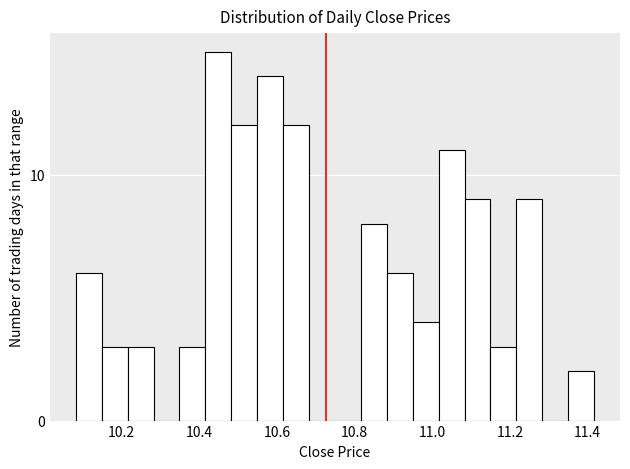

Around what value on the x-axis is the tallest bar? Give the approximate position of its centre, as read against the axis.

10.44